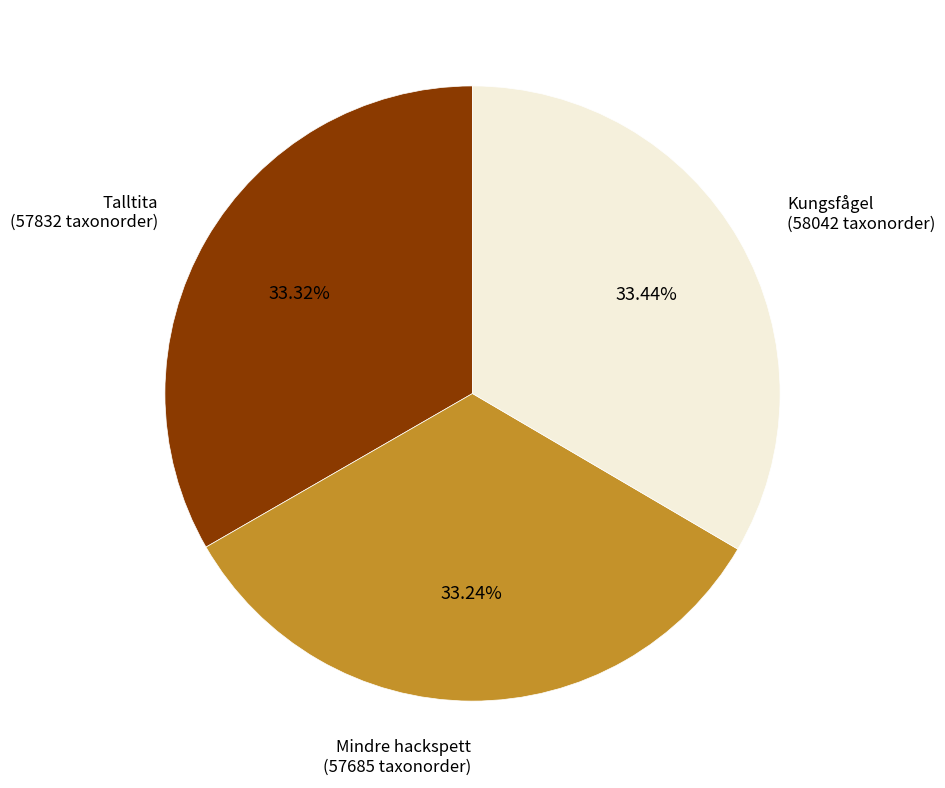

What is the ratio of the value at Kungsfågel (58042 taxonorder) to the value at Talltita (57832 taxonorder)?

1.0